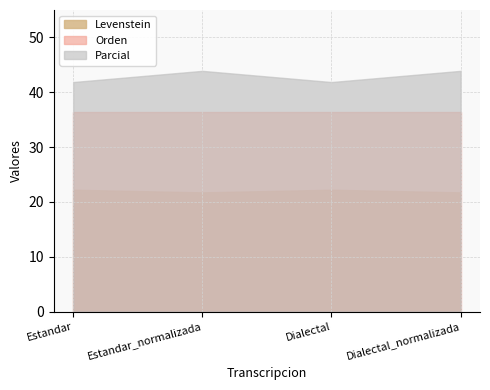

What is the difference between the Levenstein values at Dialectal and Estandar_normalizada?

0.5